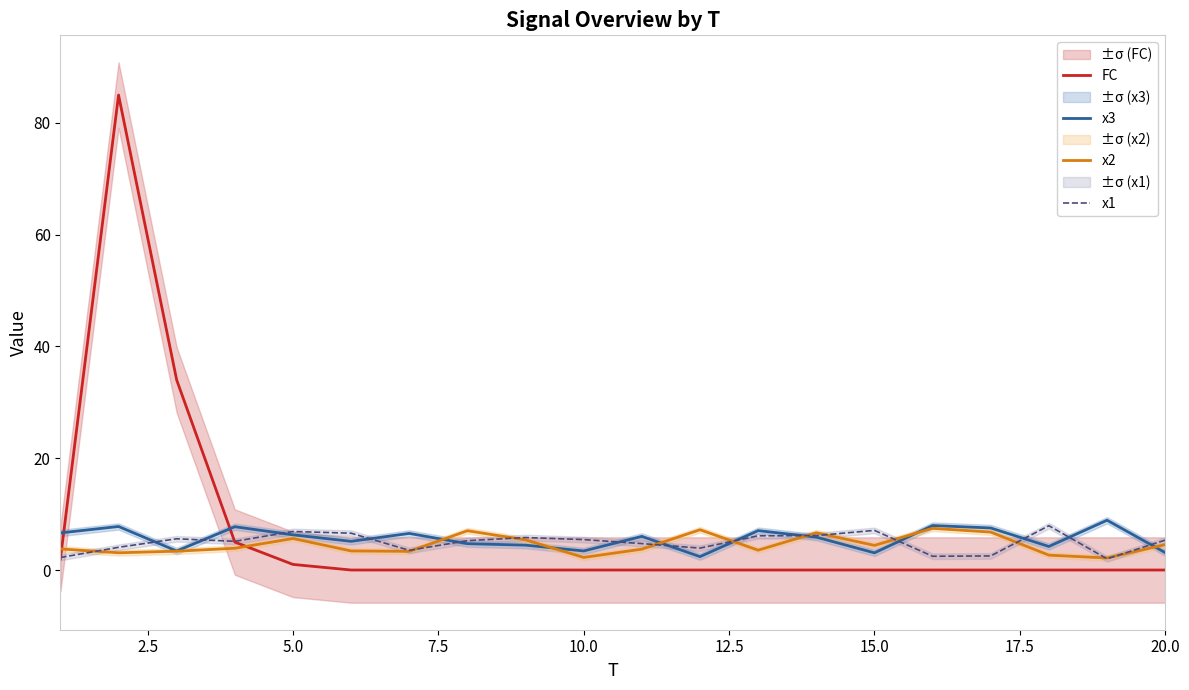

What are all the series names shown in the legend?

FC, x3, x2, x1